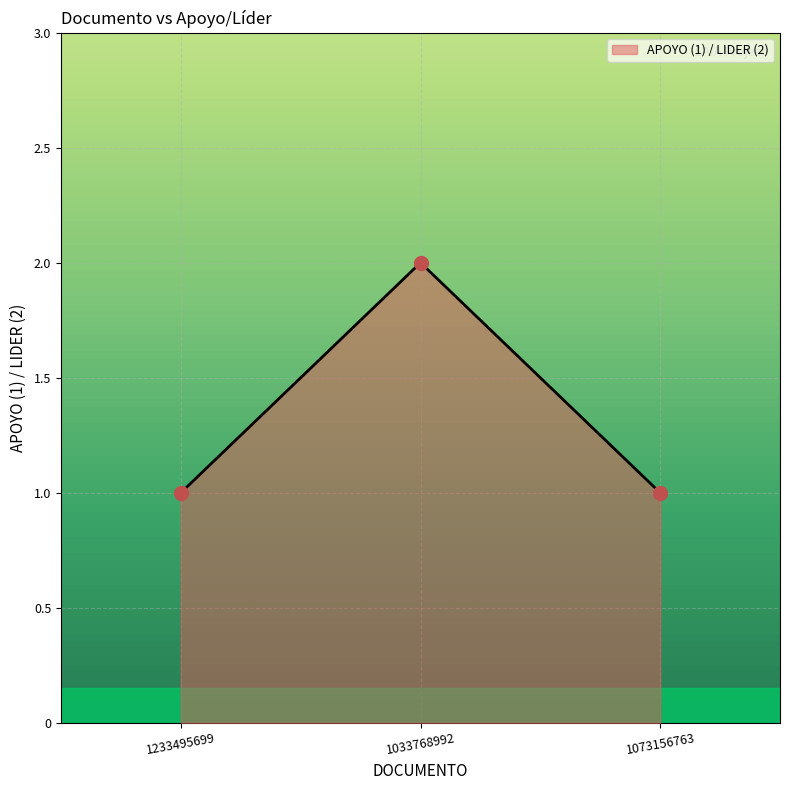

At which category does the chart reach its peak across all series?

1033768992